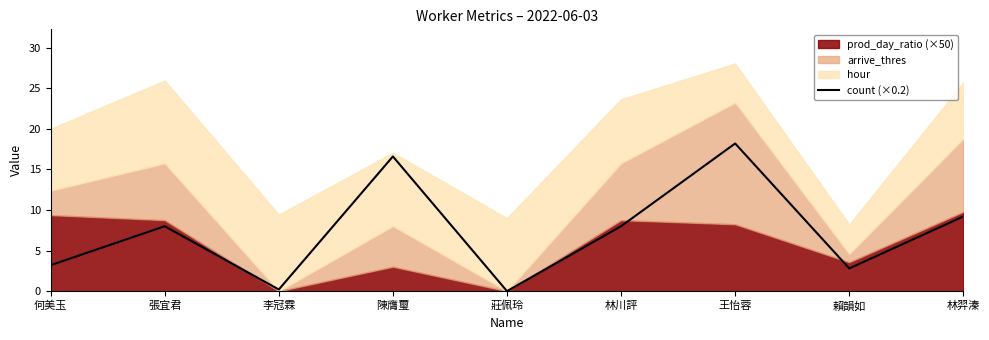

How many values are above zero?

8